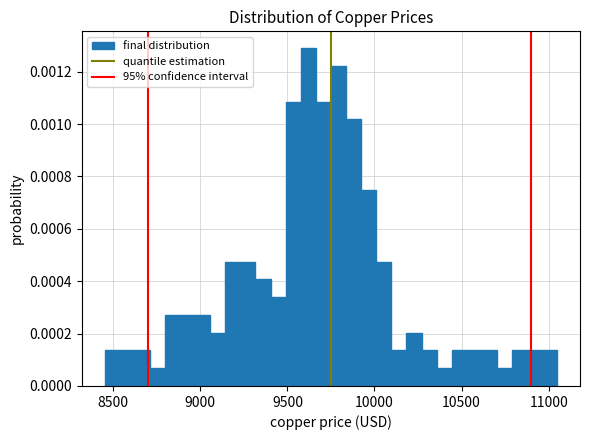

Read against the x-axis, roughly where is the centre of the tallest bar?

9600